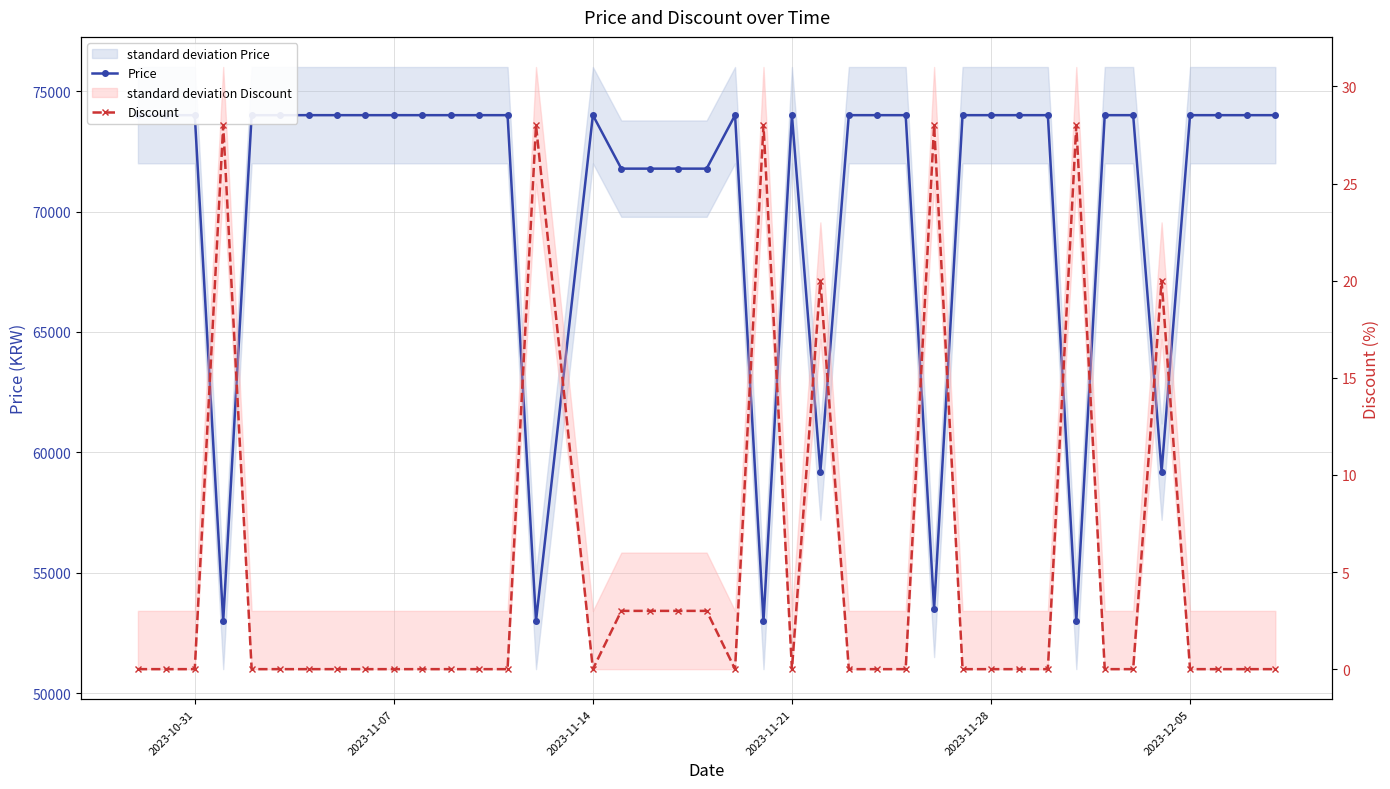

True or false: Discount and Price intersect in this chart.

False